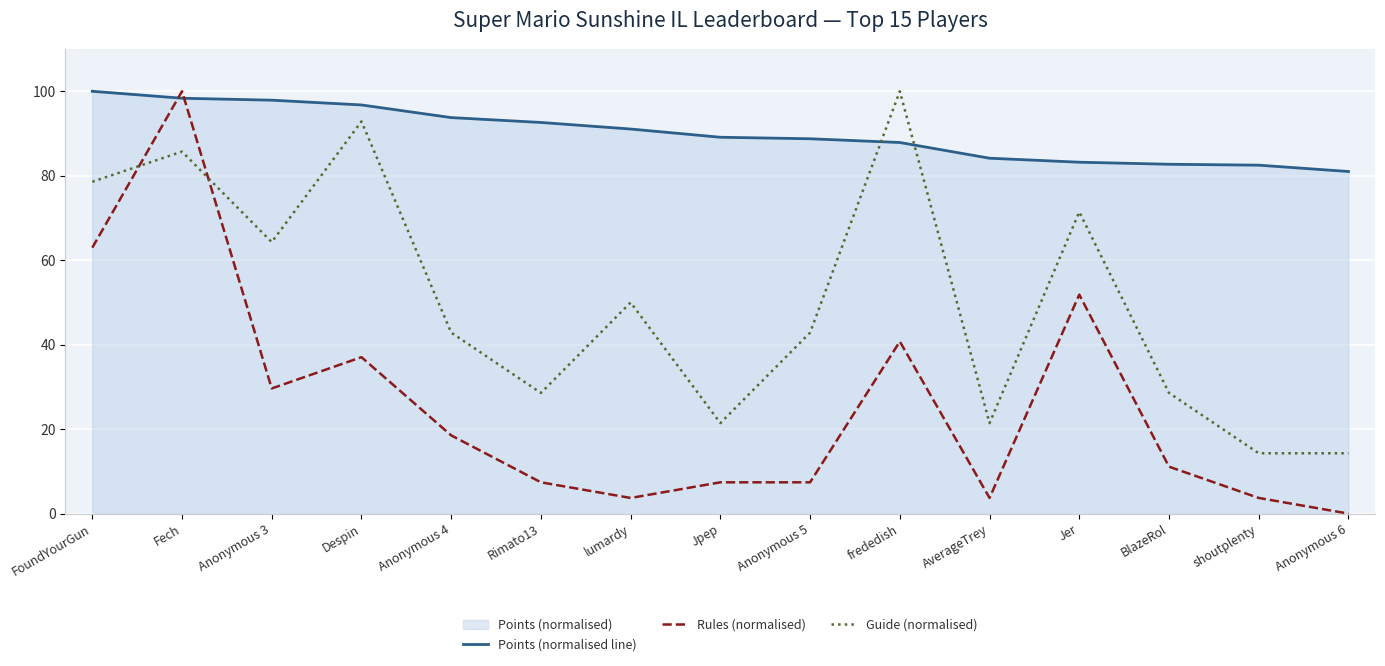

Rank the series at lumardy from highest to lowest value.

Points (normalised line), Guide (normalised), Rules (normalised)